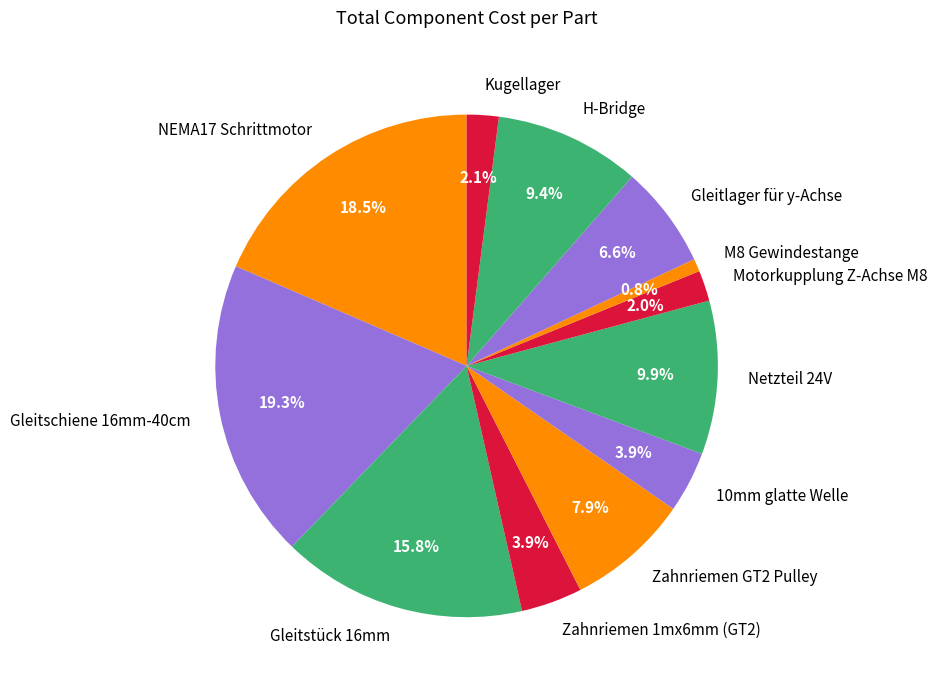

Between NEMA17 Schrittmotor and 10mm glatte Welle, which is larger?

NEMA17 Schrittmotor